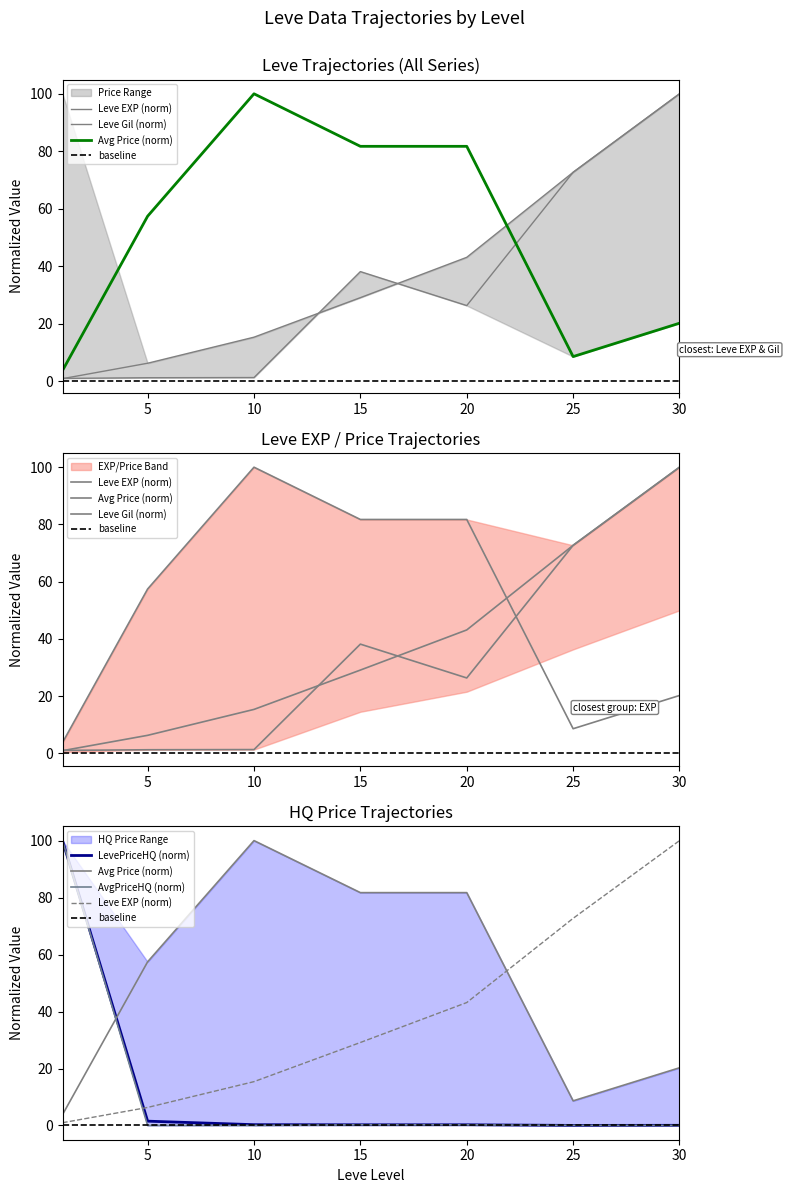

Reading right to left, extract all data points from this chart.

Leve EXP: 100.0	72.7	43.2	29.1	15.4	6.3	1.0
Leve Gil: 100.0	72.7	26.4	38.2	1.4	1.3	1.1
currentAveragePrice: 20.3	8.6	81.7	81.7	100.0	57.5	3.8
LevePriceHQ: 0.1	0.0	0.2	0.2	0.3	1.5	100.0
currentAveragePriceHQ: 0.0	0.0	0.2	0.2	0.0	0.0	100.0